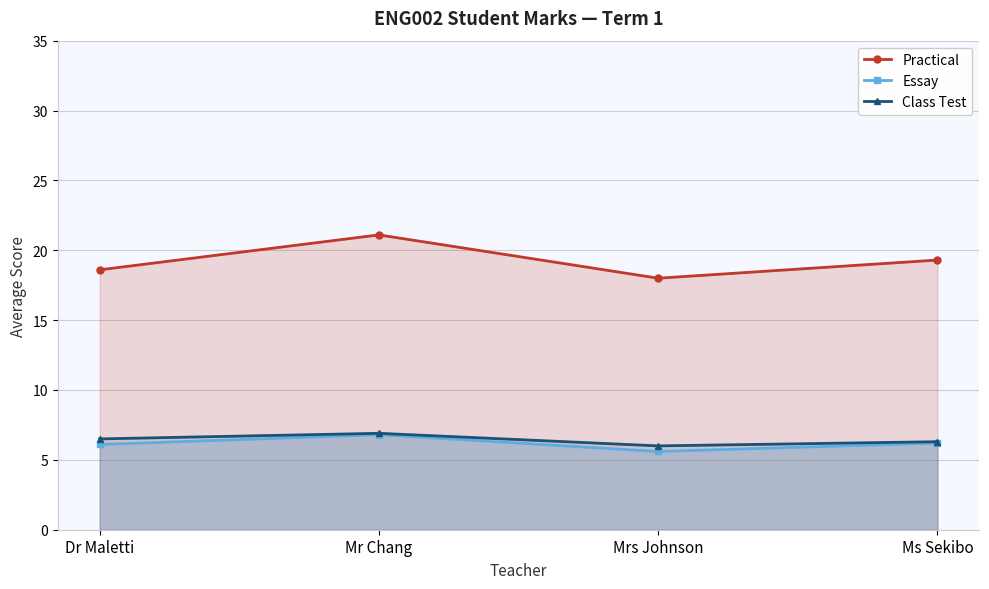

Reading right to left, list all the values displayed in this chart.

Practical: 19.3	18.0	21.1	18.6
Essay: 6.2	5.6	6.8	6.1
Class Test: 6.3	6.0	6.9	6.5